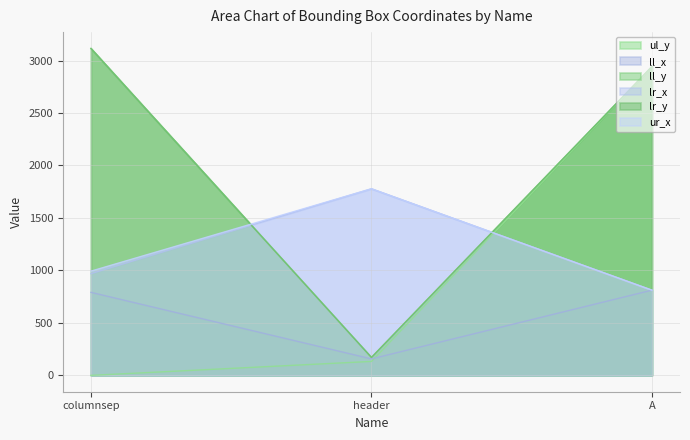

The lr_x series shows 970 at columnsep. True or false?

True